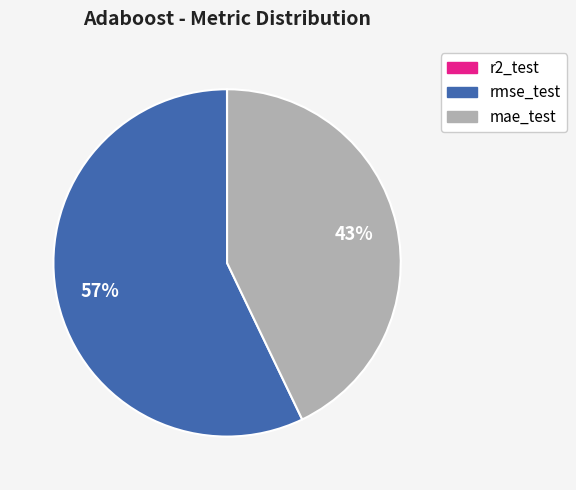

To the nearest percent, what percentage of the pie is rmse_test?

57%